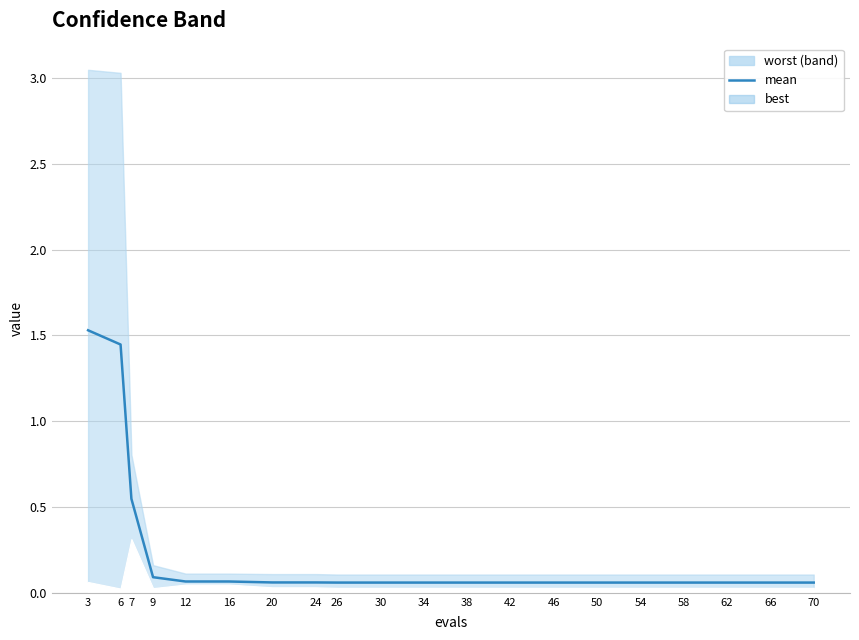

How many series are shown in this chart?

1